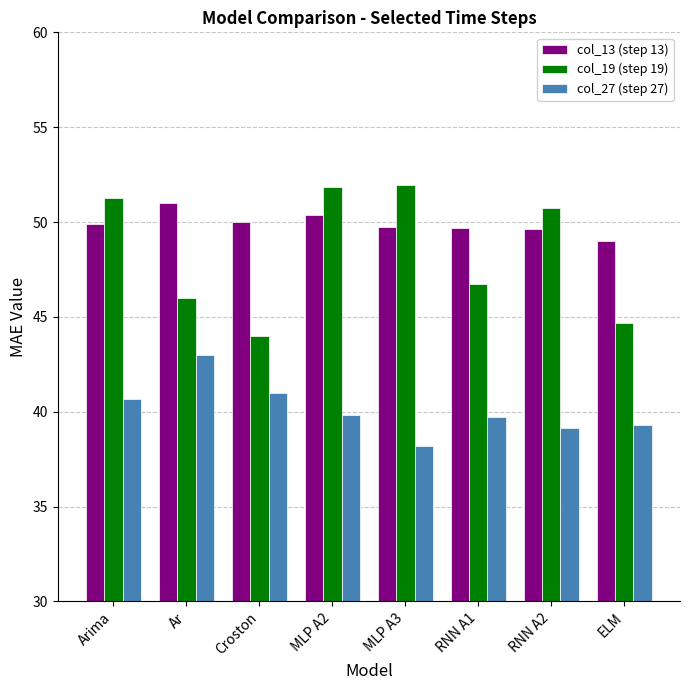

Rank the series at Ar from lowest to highest value.

col_27 (step 27), col_19 (step 19), col_13 (step 13)